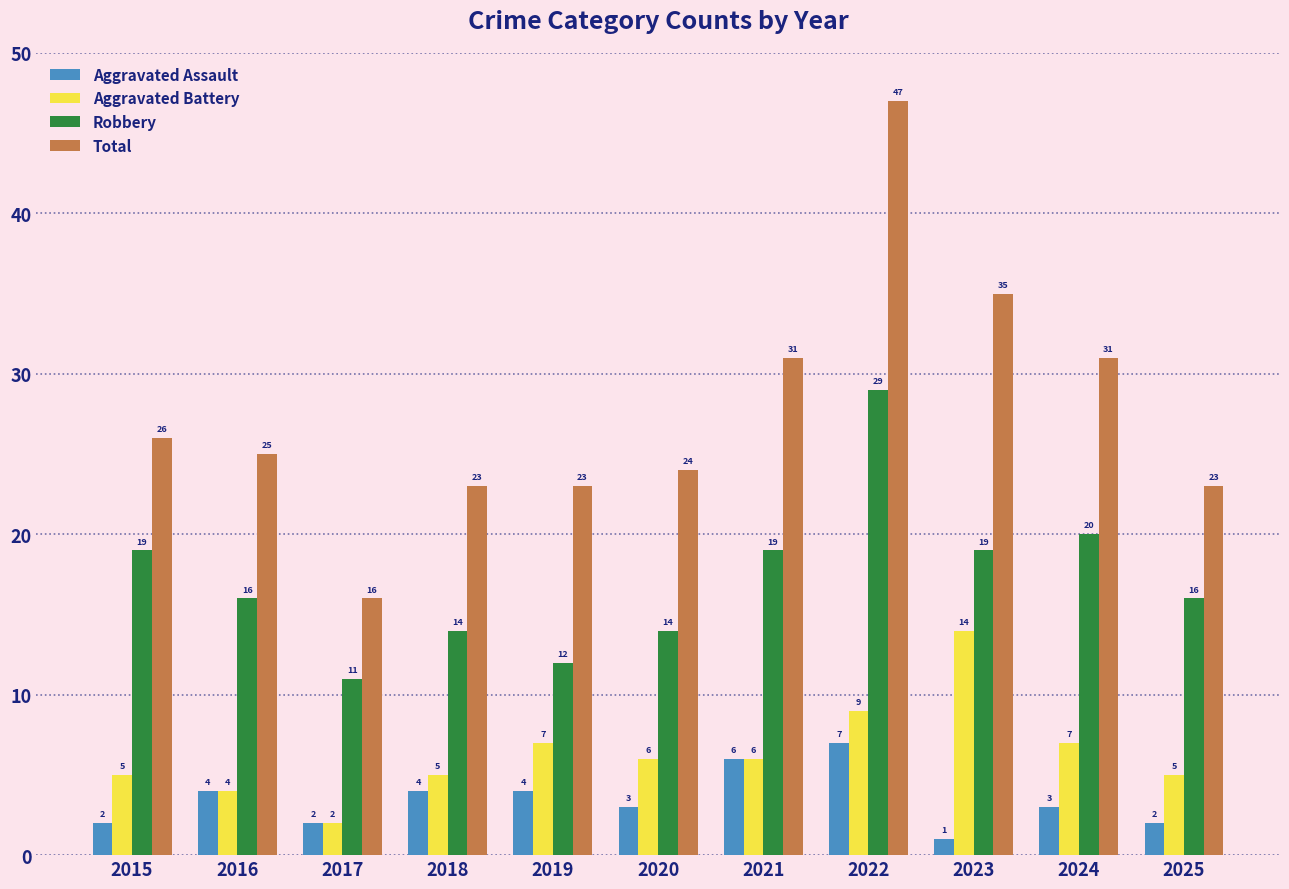

True or false: Total has a value of 33 at 2022.

False